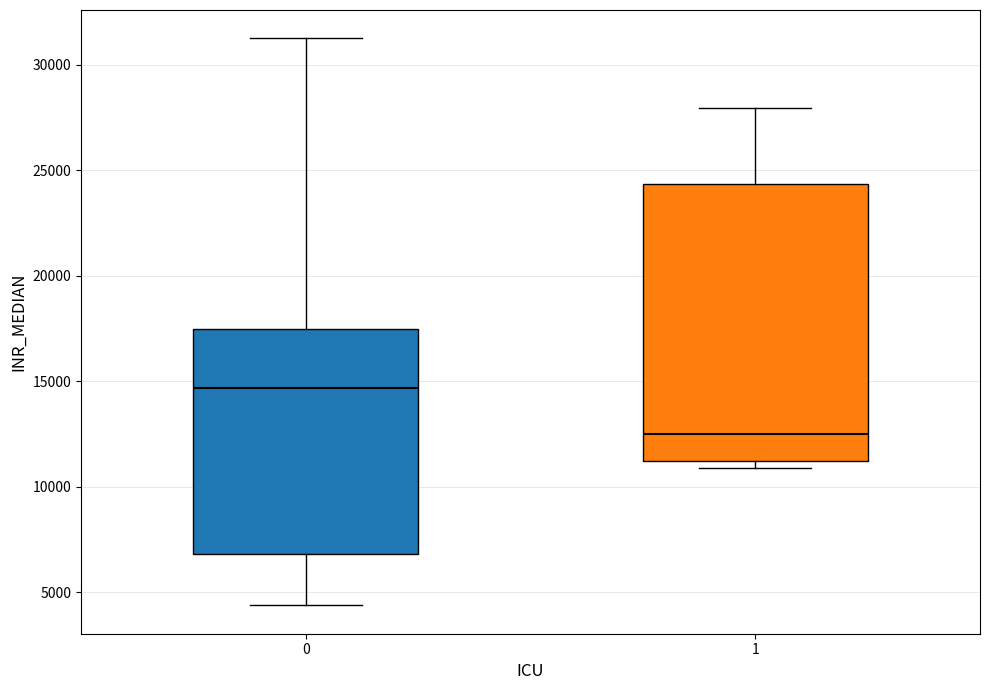

Which box's median line is the lowest?

1